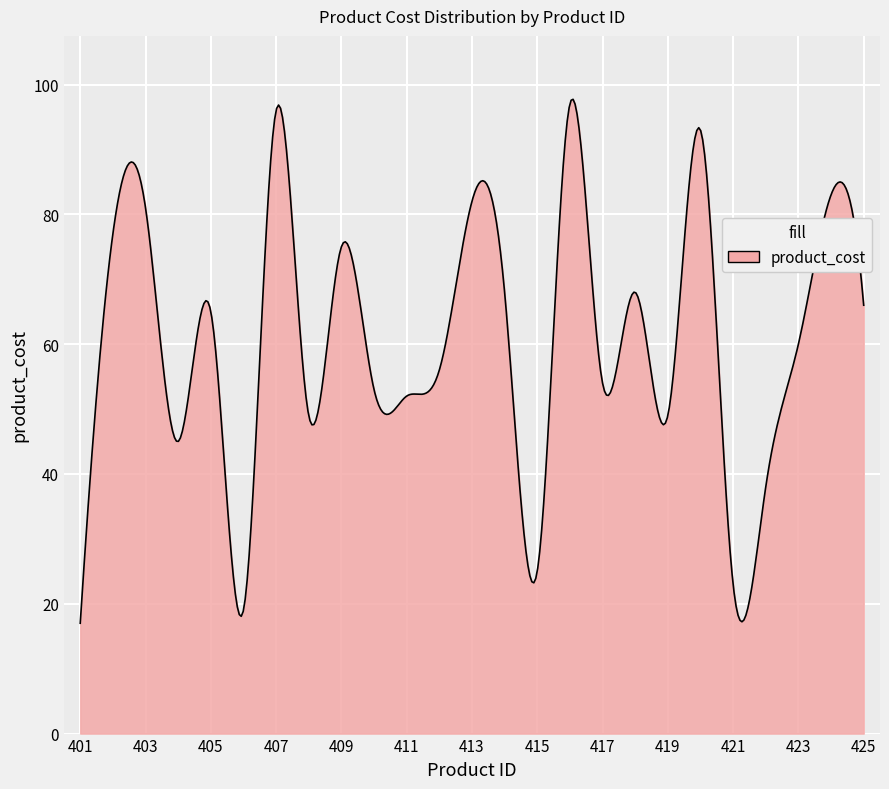

What is the minimum value shown in the chart?

17.0